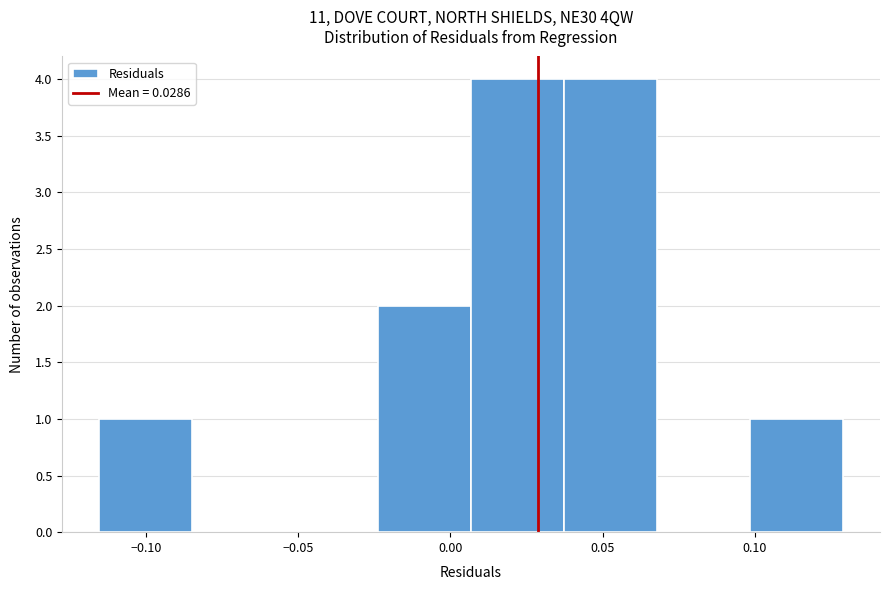

Reading left to right, list every bar in this chart as the range it spans on the x-axis followed by its height. Neither the bar edges nor the heights are printed on the chart, so give them approximately, as read against the axes.

-0.115 to -0.085: 1
-0.085 to -0.055: 0
-0.055 to -0.025: 0
-0.025 to 0.005: 2
0.005 to 0.035: 4
0.035 to 0.070: 4
0.070 to 0.100: 0
0.100 to 0.130: 1